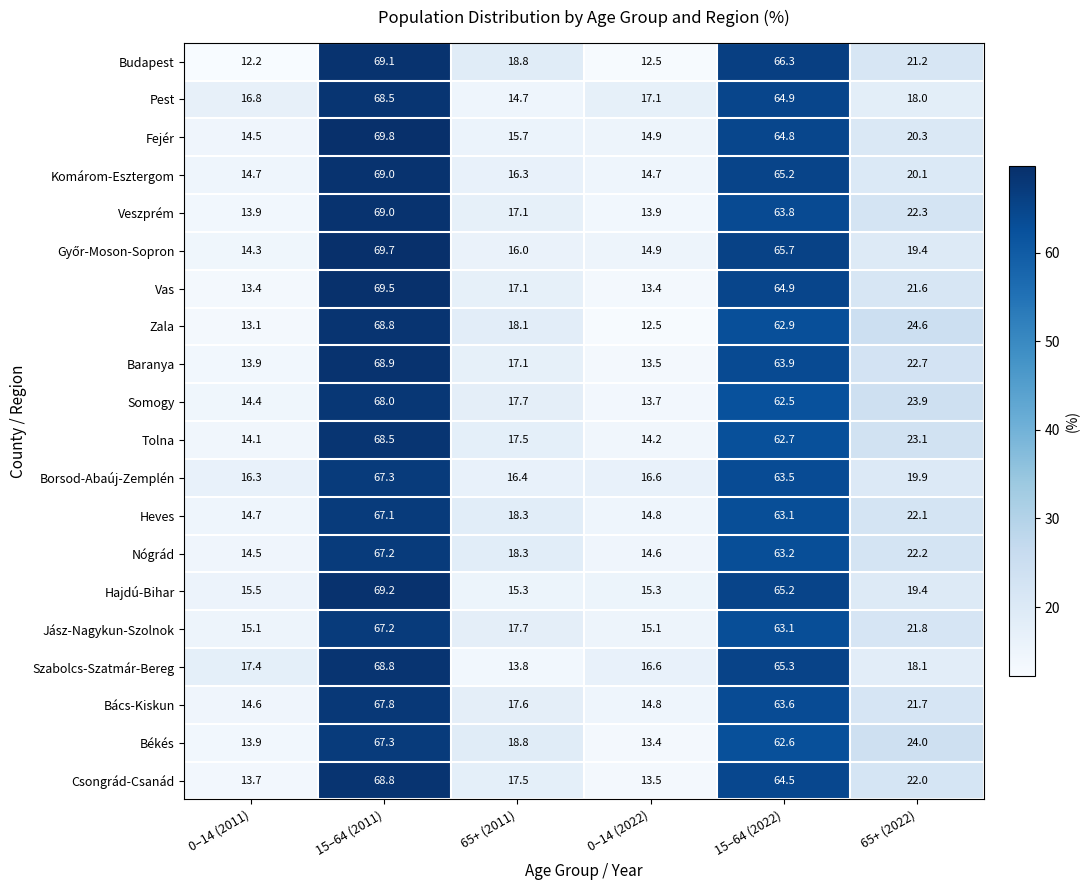

What is the difference between the maximum and minimum values in the Nógrád series?

52.7